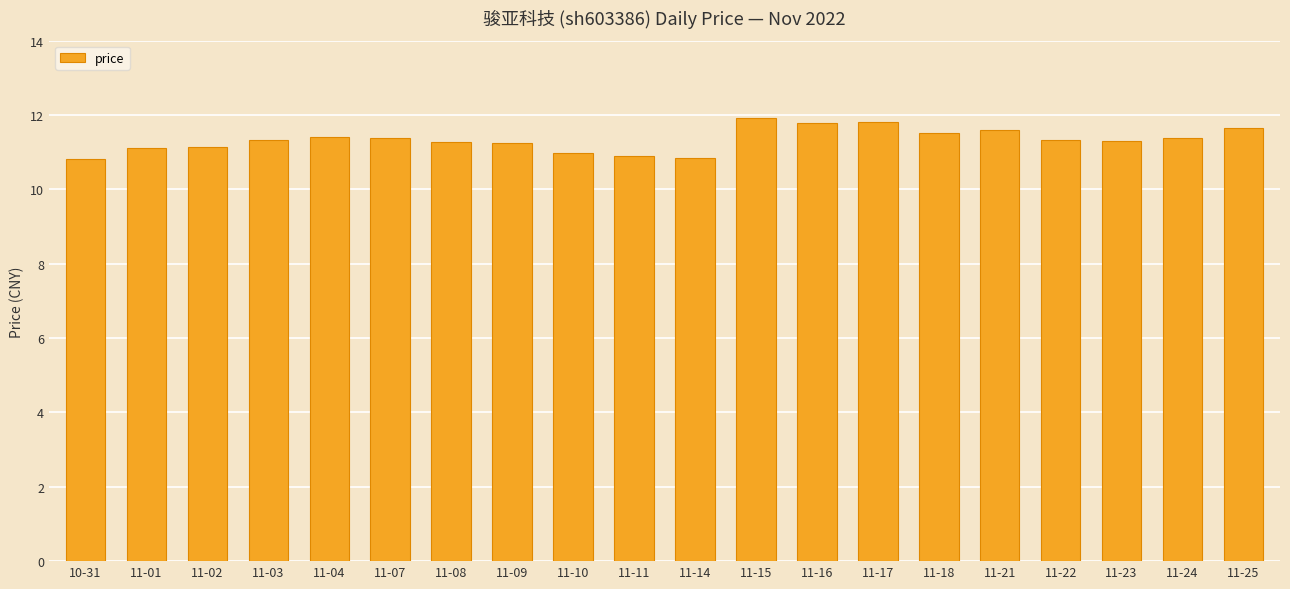

What is the difference between the maximum and minimum values?

1.1